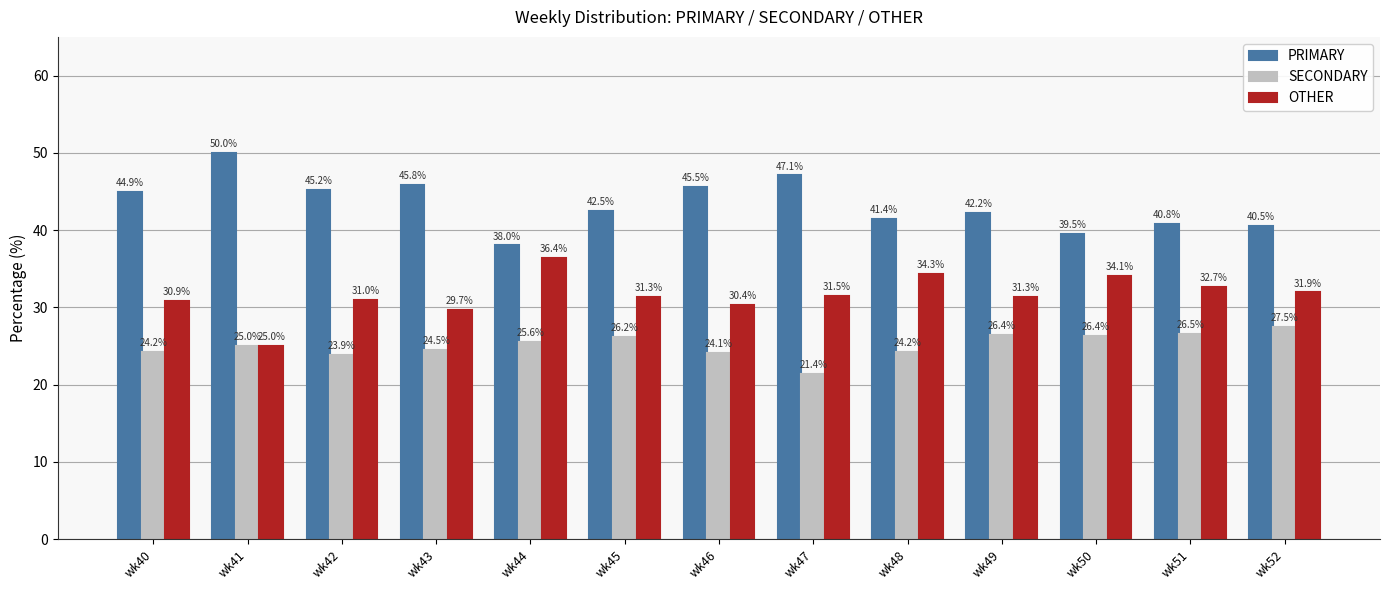

Read the OTHER value at wk47.

31.5